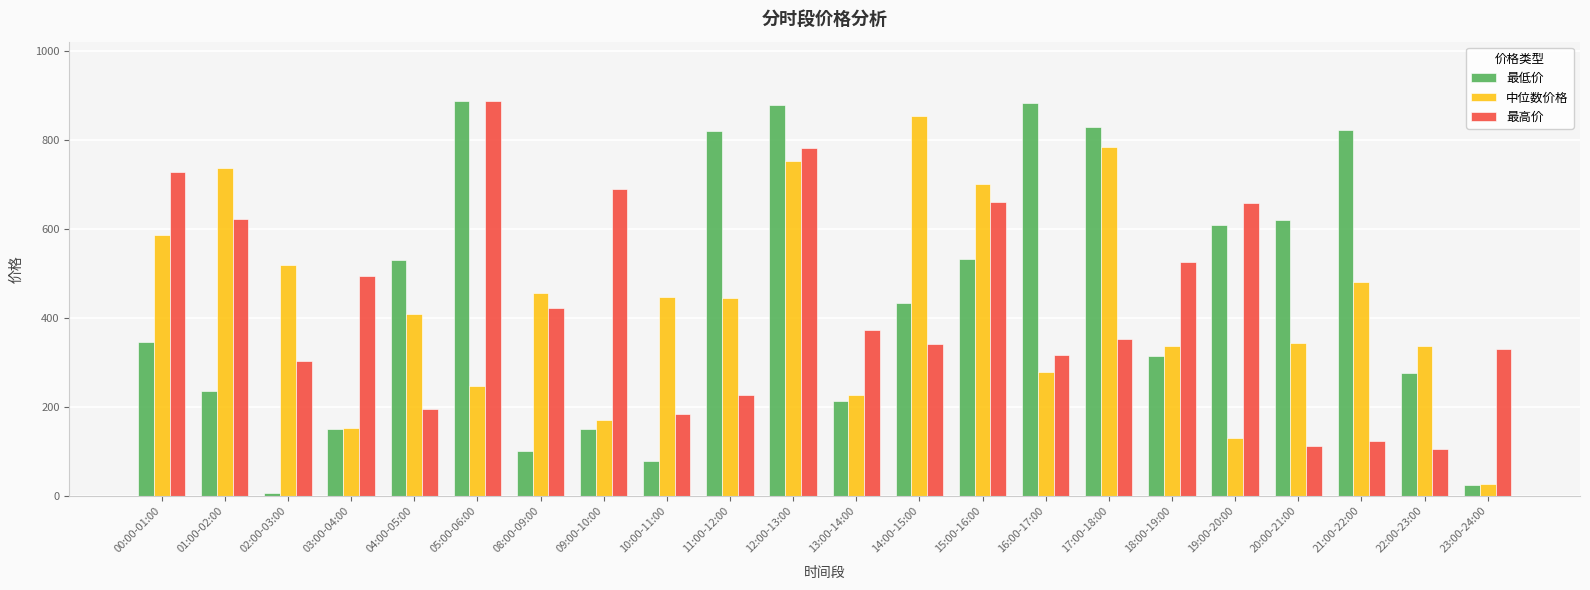

Which series changed the most between 01:00-02:00 and 11:00-12:00?

最低价